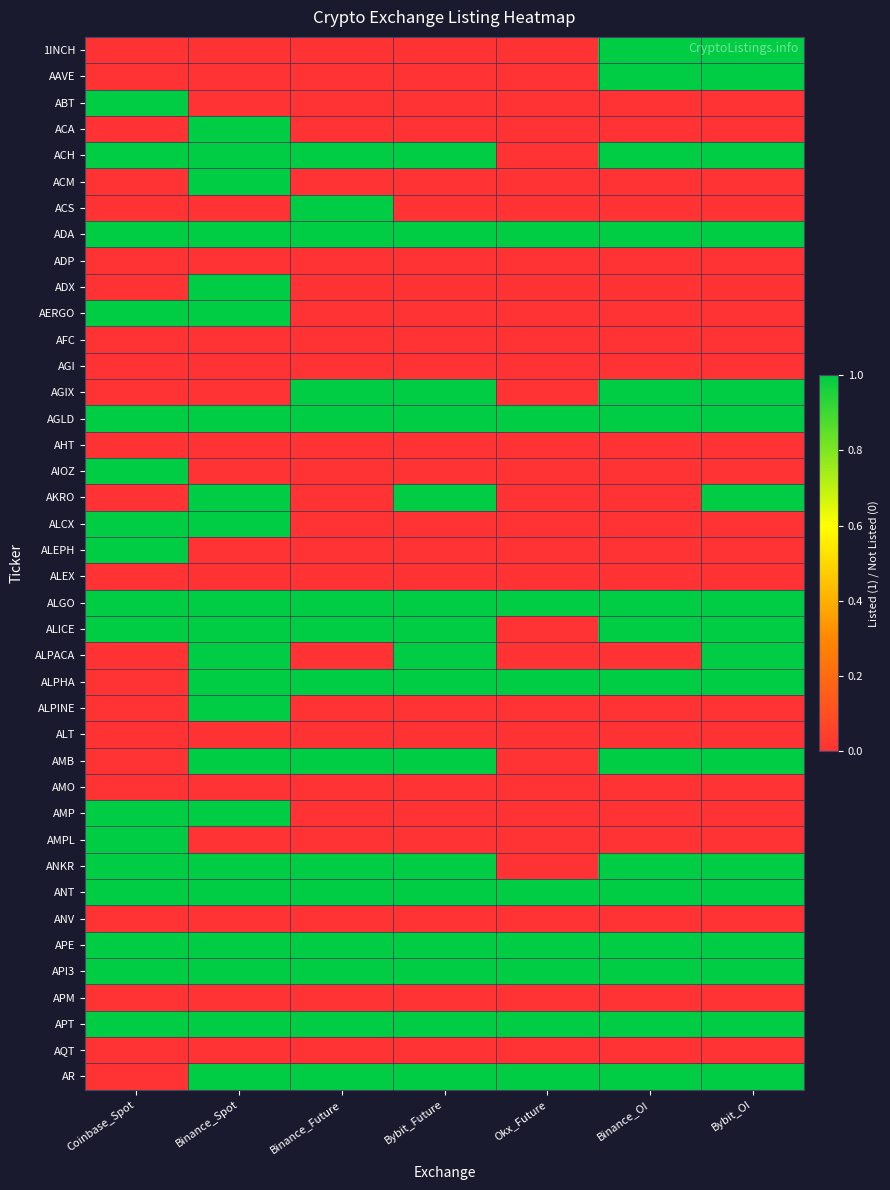

Which has a higher value, Bybit_Future or Binance_OI?

Binance_OI